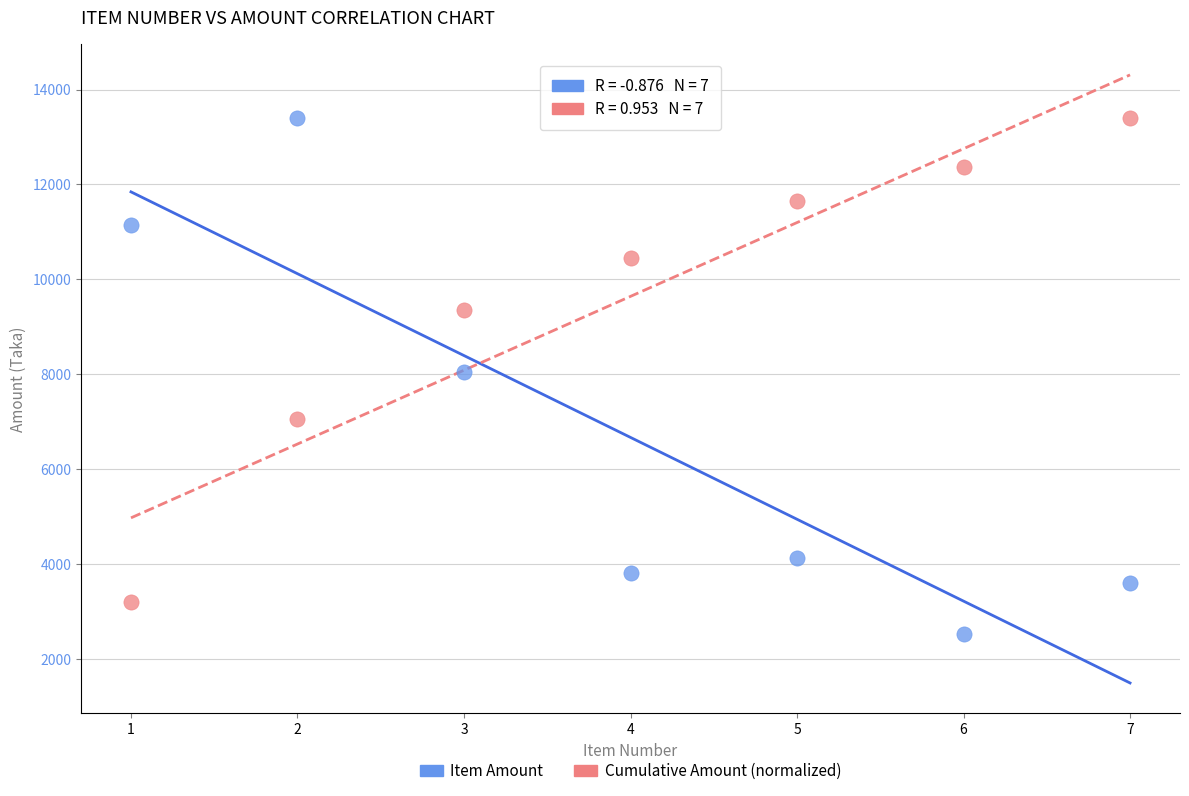

What is the X range (max minus min) for the scatter plot?

6.0